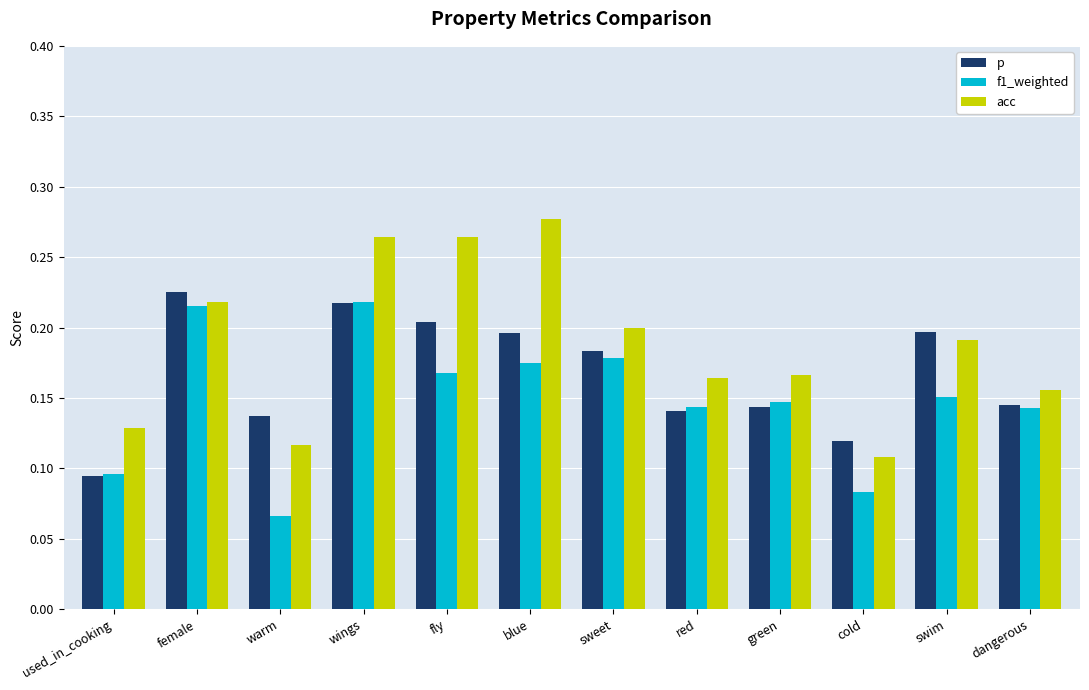

The value of f1_weighted at wings is 0.4. True or false?

False